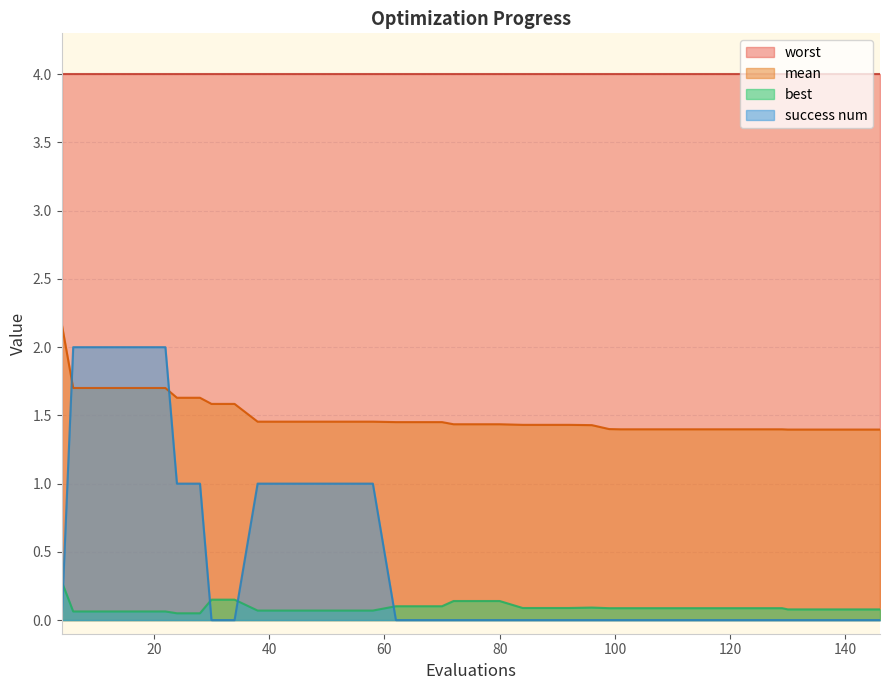

True or false: best and mean intersect in this chart.

False